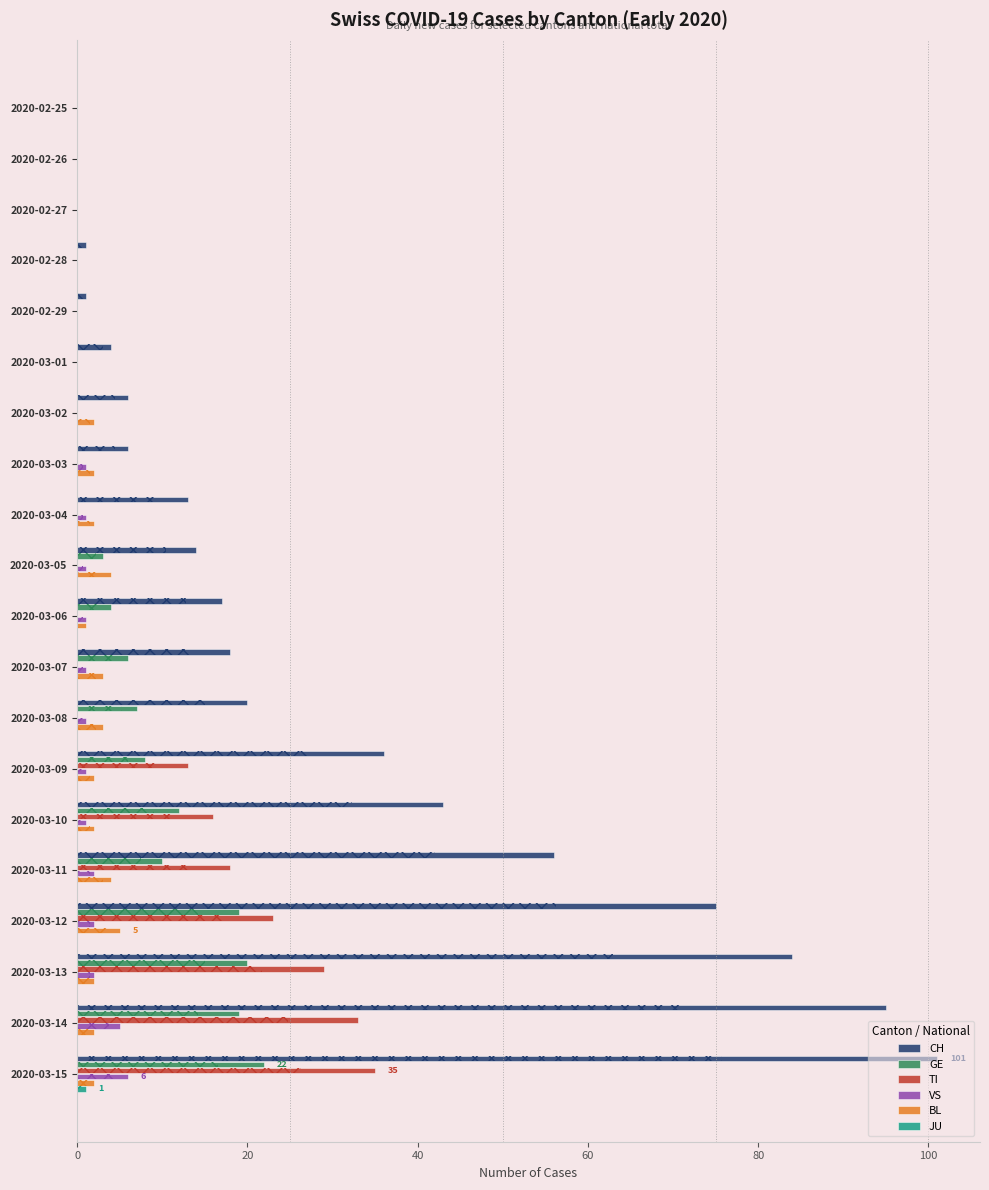

What is the maximum value for TI?

35